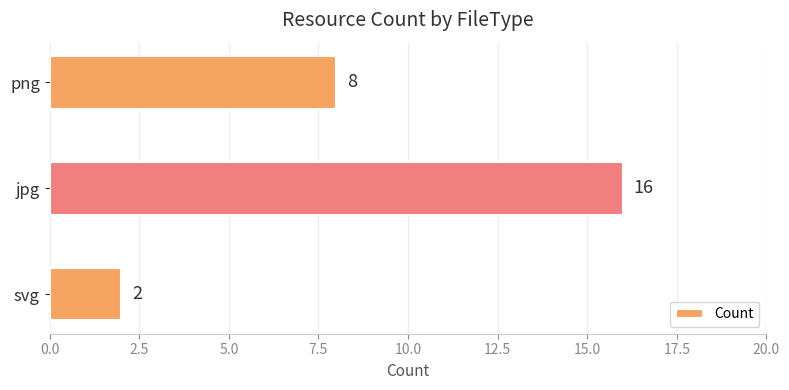

What is the change in value from jpg to png?

-8